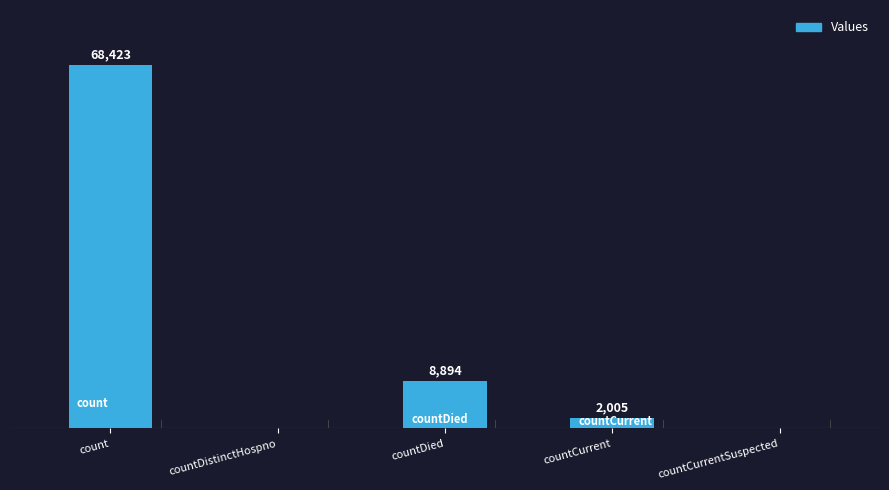

At which label does the data first exceed 2005?

count